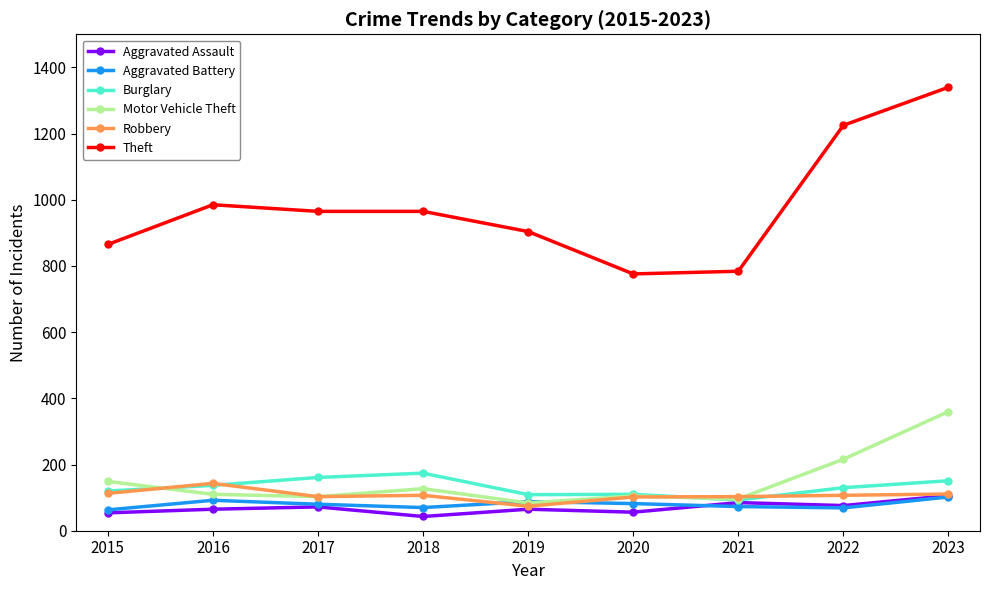

What is the difference between the second highest and minimum values in the Theft series?

449